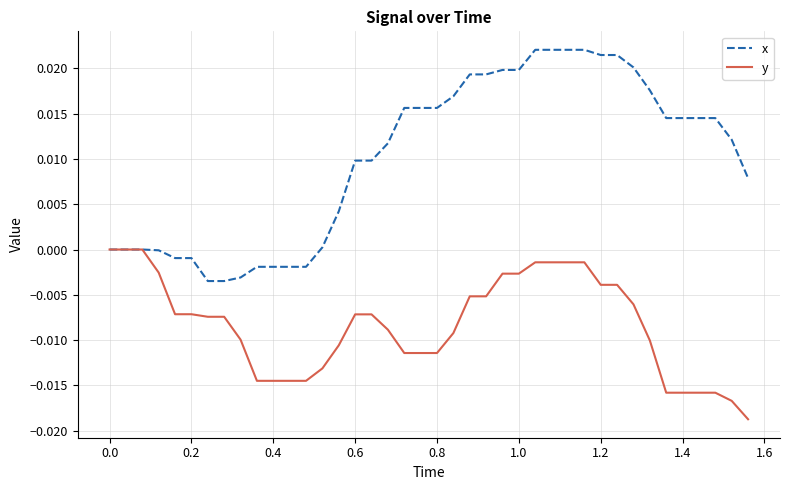

What is the sum of all y values?

-0.3